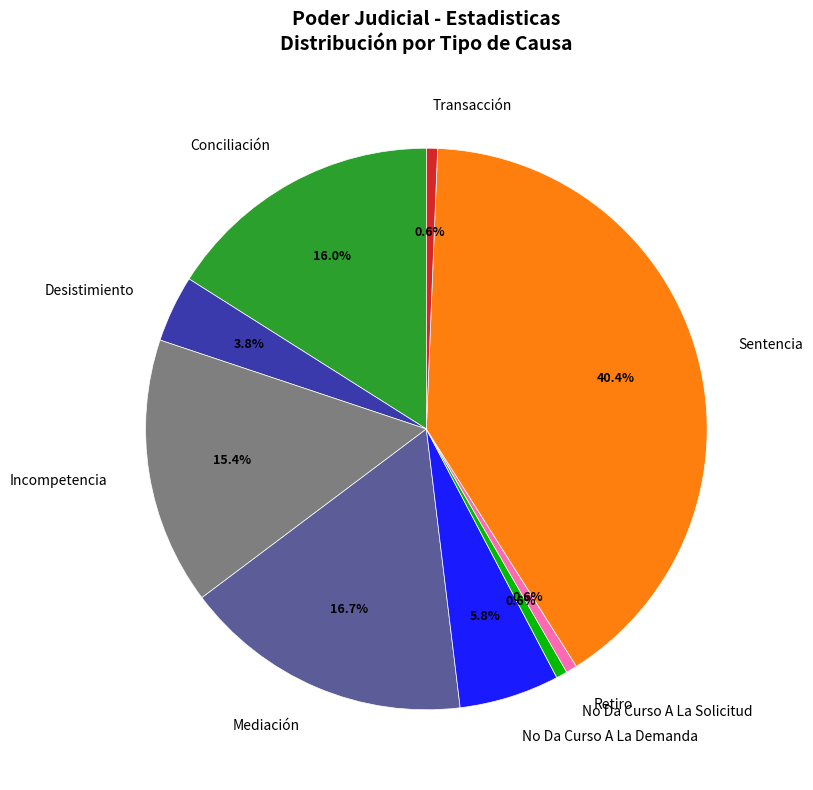

To the nearest percent, what is the difference between the largest and smallest slice percentages?

40%